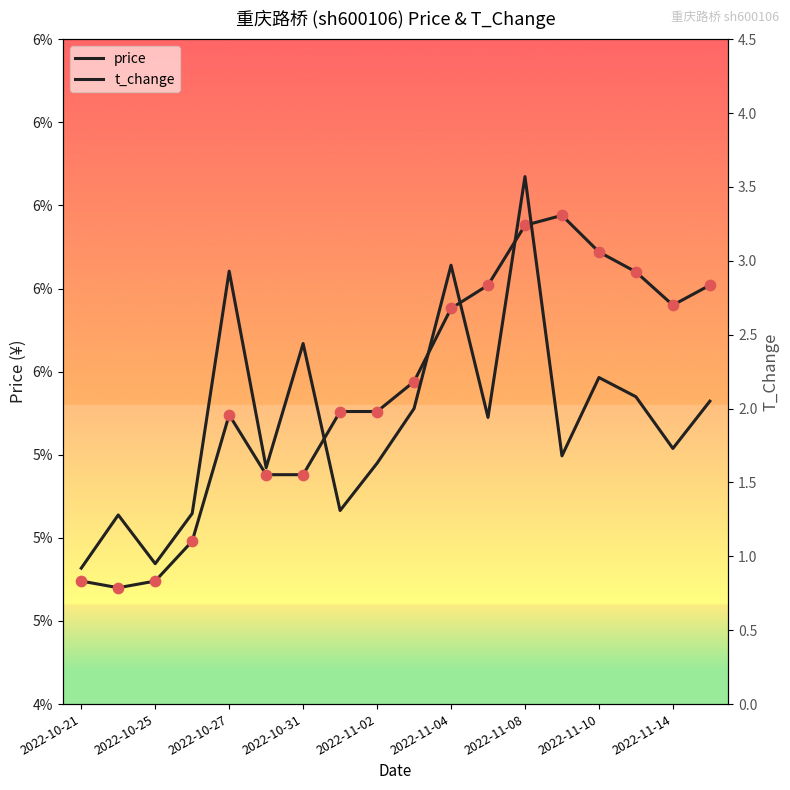

What is the total value across all series at 2022-11-04?

8.7